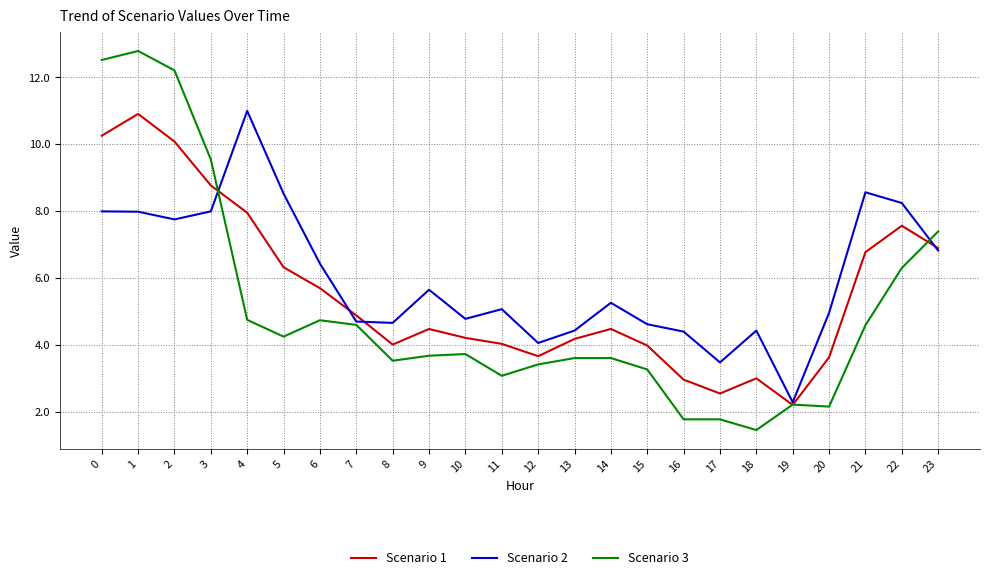

What are all the series names shown in the legend?

Scenario 1, Scenario 2, Scenario 3